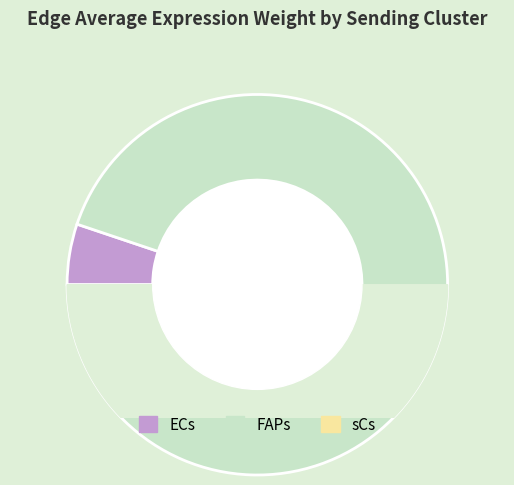

Does any single category account for the majority?

No